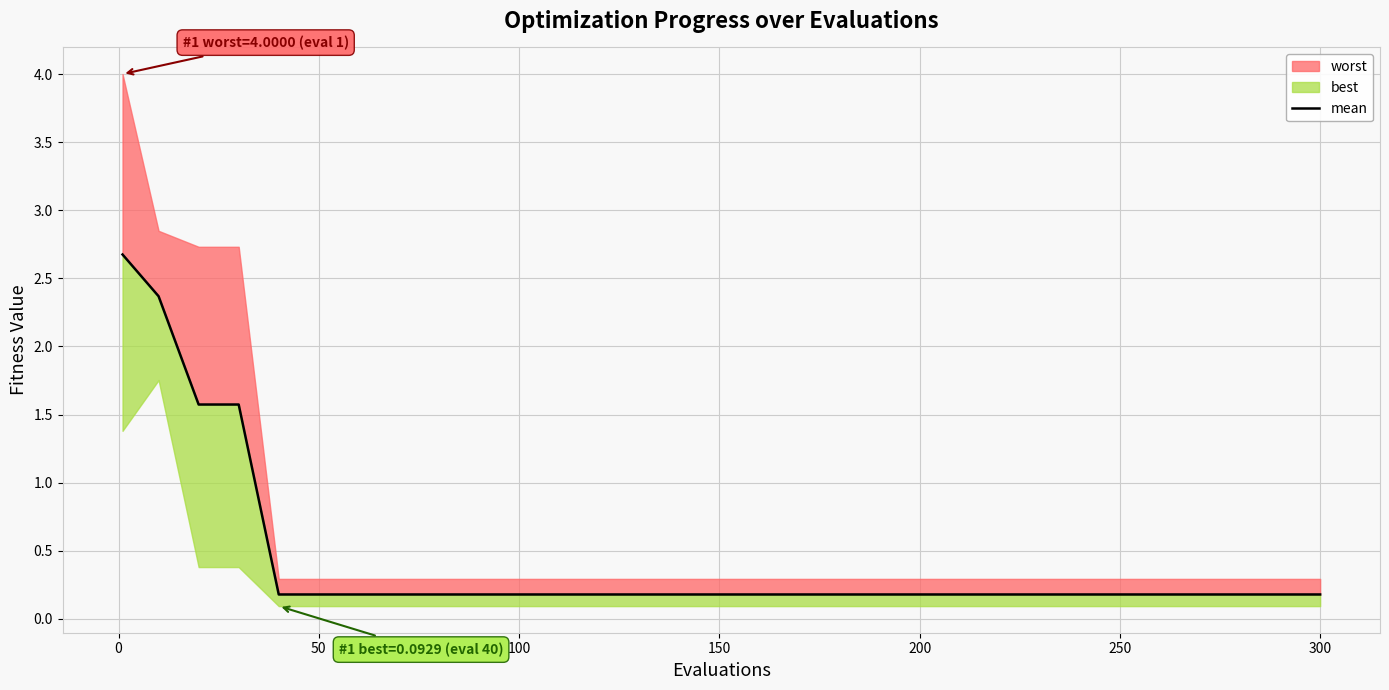

Which category has the lowest value across all series?

150